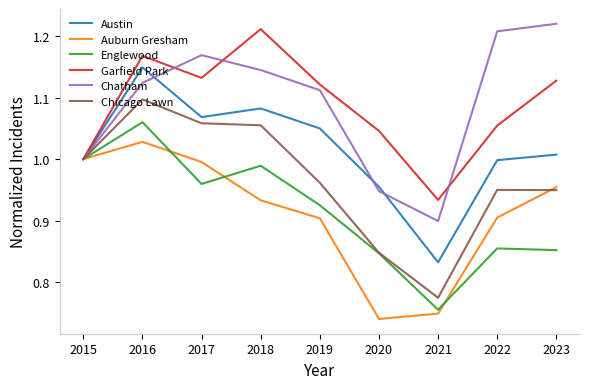

Is it true that Auburn Gresham equals 1.0 at 2015?

True